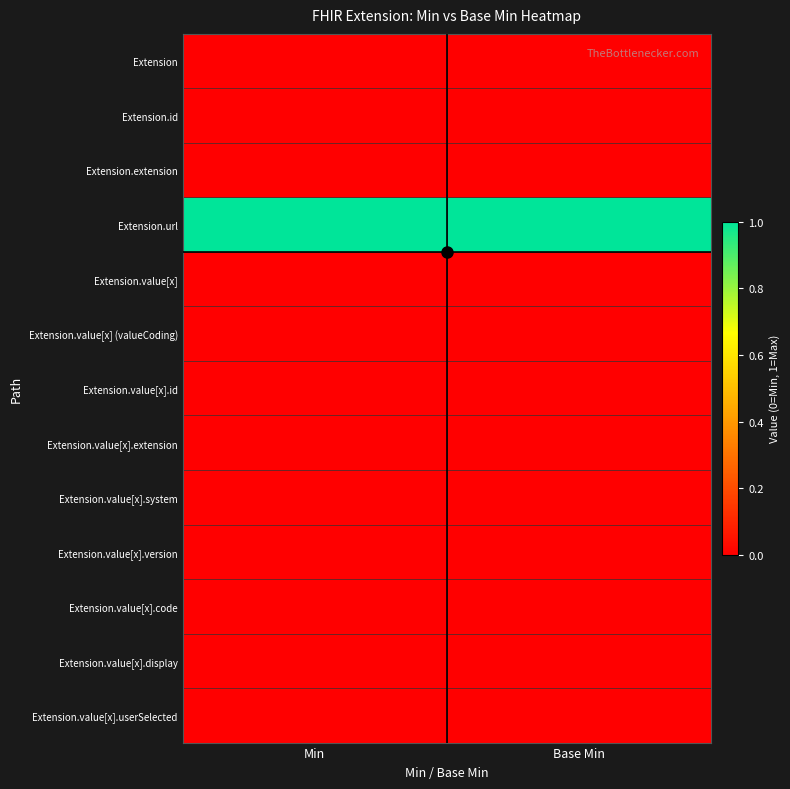

At how many categories does at least one series exceed 0?

2